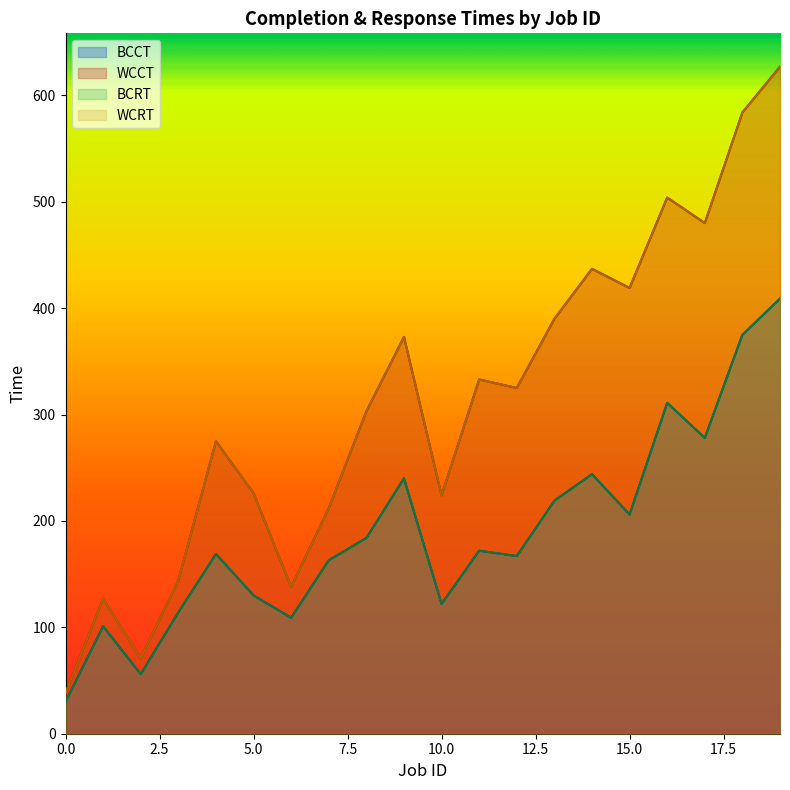

Reading right to left, list all the values displayed in this chart.

BCCT: 19=409	18=375	17=278	16=311	15=206	14=244	13=219	12=167	11=172	10=122	9=240	8=184	7=163	6=109	5=130	4=169	3=114	2=56	1=101	0=30
WCCT: 19=627	18=584	17=480	16=504	15=419	14=437	13=390	12=325	11=333	10=224	9=373	8=303	7=212	6=138	5=226	4=275	3=144	2=71	1=127	0=38
BCRT: 19=409	18=375	17=278	16=311	15=206	14=244	13=219	12=167	11=172	10=122	9=240	8=184	7=163	6=109	5=130	4=169	3=114	2=56	1=101	0=30
WCRT: 19=627	18=584	17=480	16=504	15=419	14=437	13=390	12=325	11=333	10=224	9=373	8=303	7=212	6=138	5=226	4=275	3=144	2=71	1=127	0=38